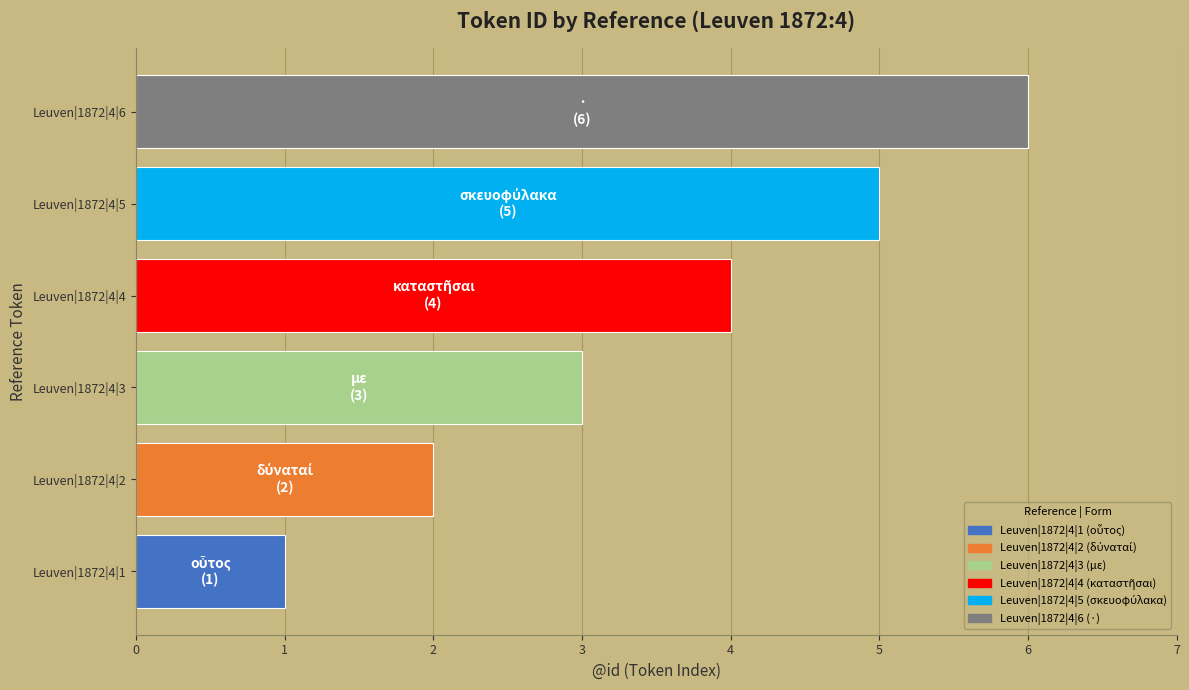

List the labels in order of value, largest first.

Leuven|1872|4|6, Leuven|1872|4|5, Leuven|1872|4|4, Leuven|1872|4|3, Leuven|1872|4|2, Leuven|1872|4|1